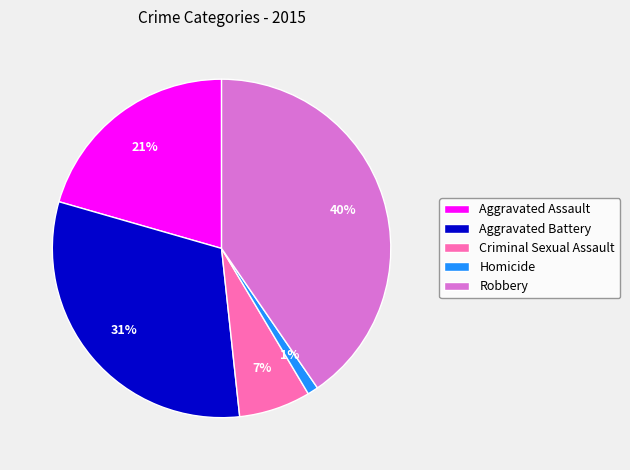

To the nearest percent, what portion does Criminal Sexual Assault represent?

7%